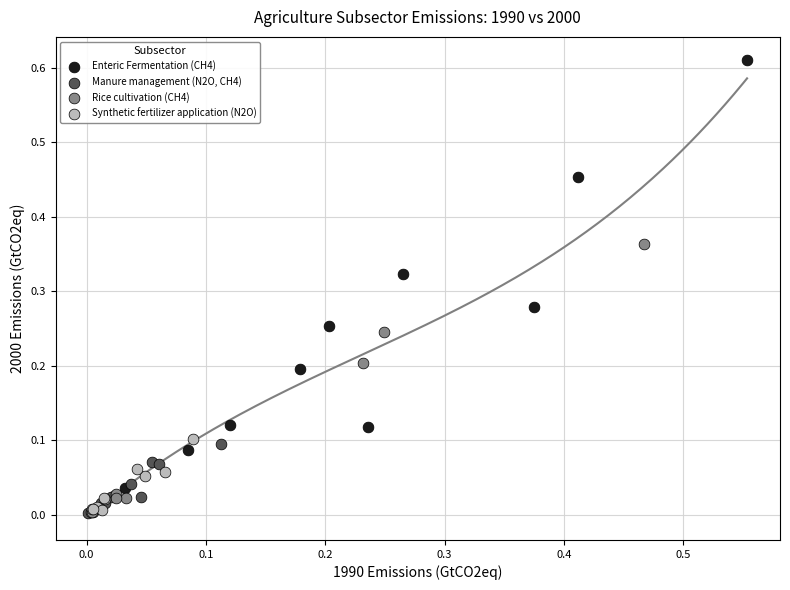

Which series reaches the maximum Y coordinate?

Enteric Fermentation (CH4)